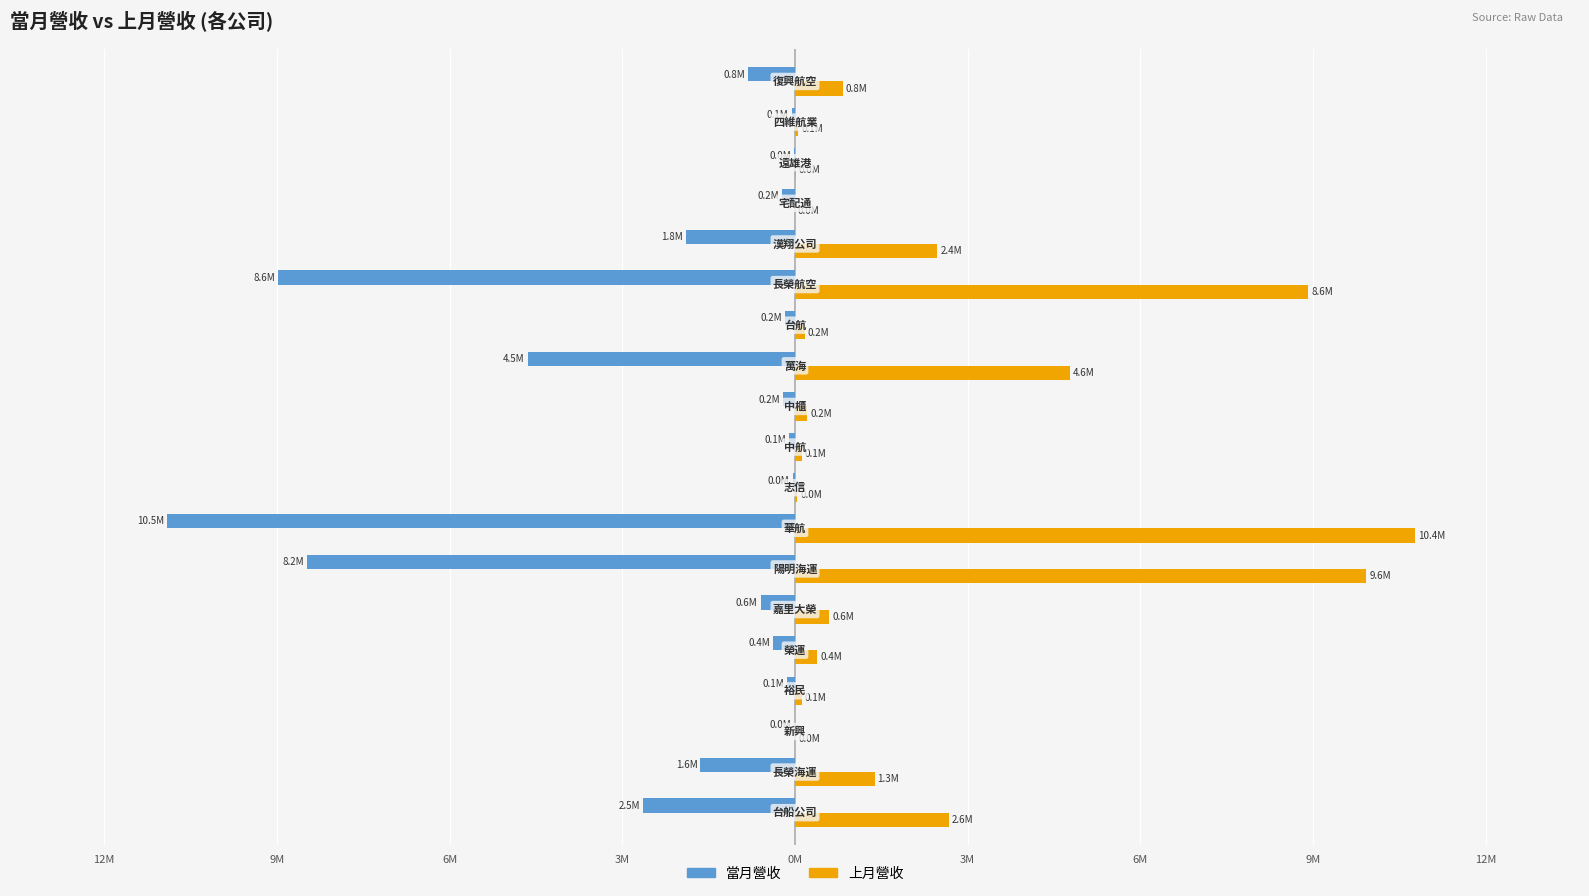

What are all the series names shown in the legend?

當月營收, 上月營收